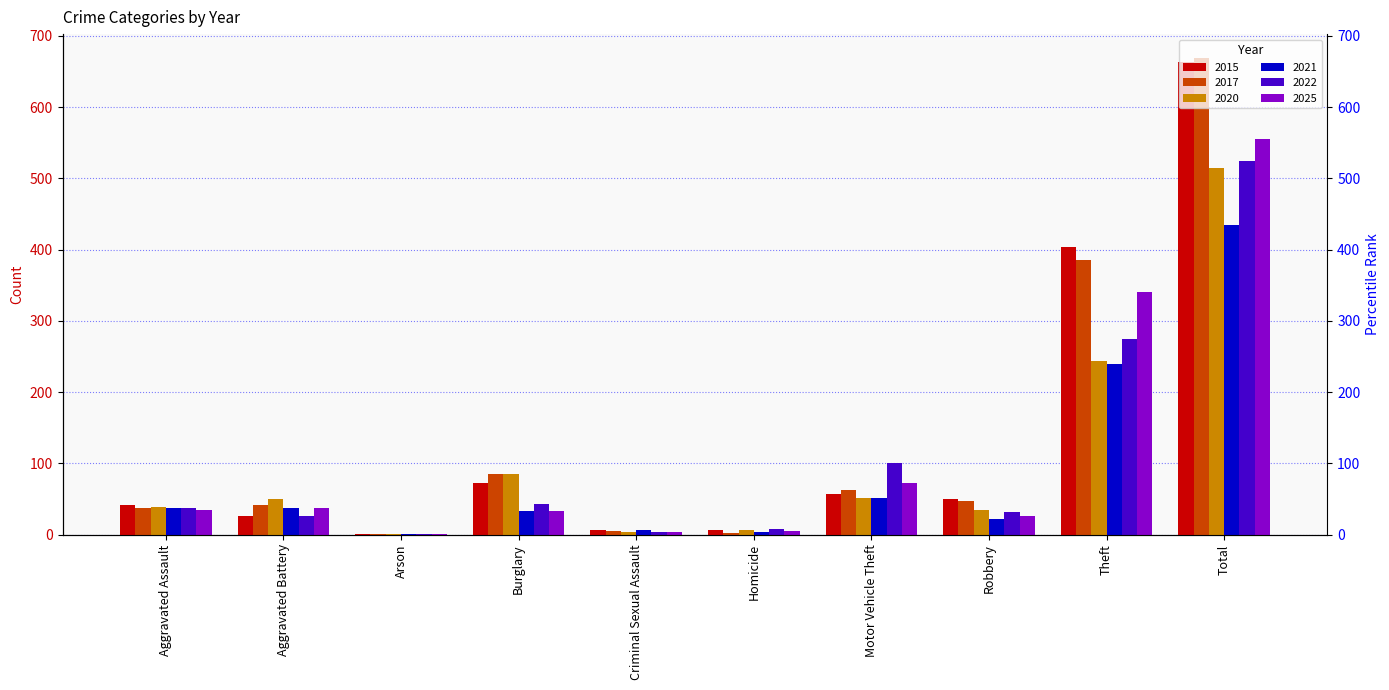

What is the difference between the 2017 values at Criminal Sexual Assault and Burglary?

80